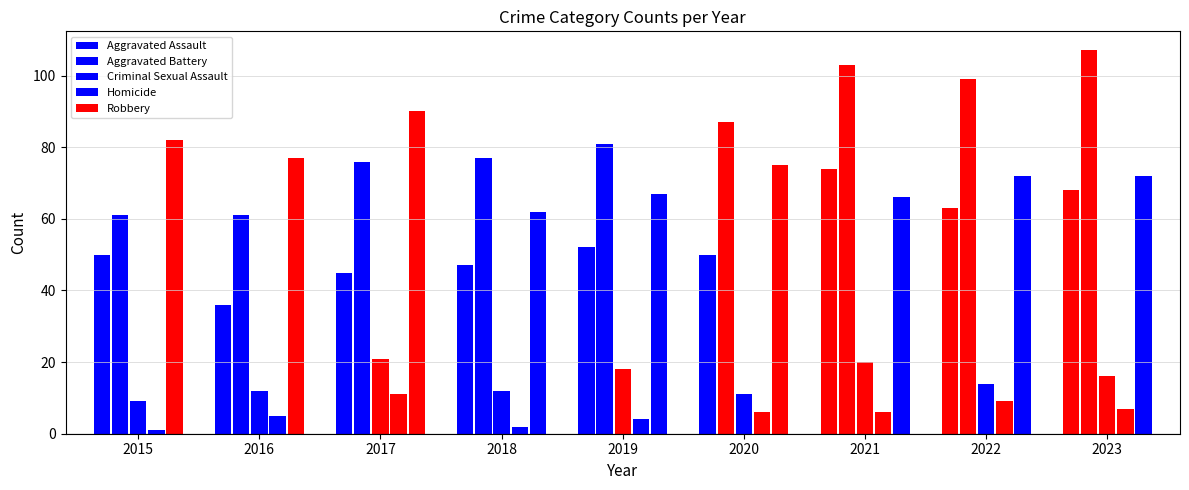

How many data points does each series have?

9